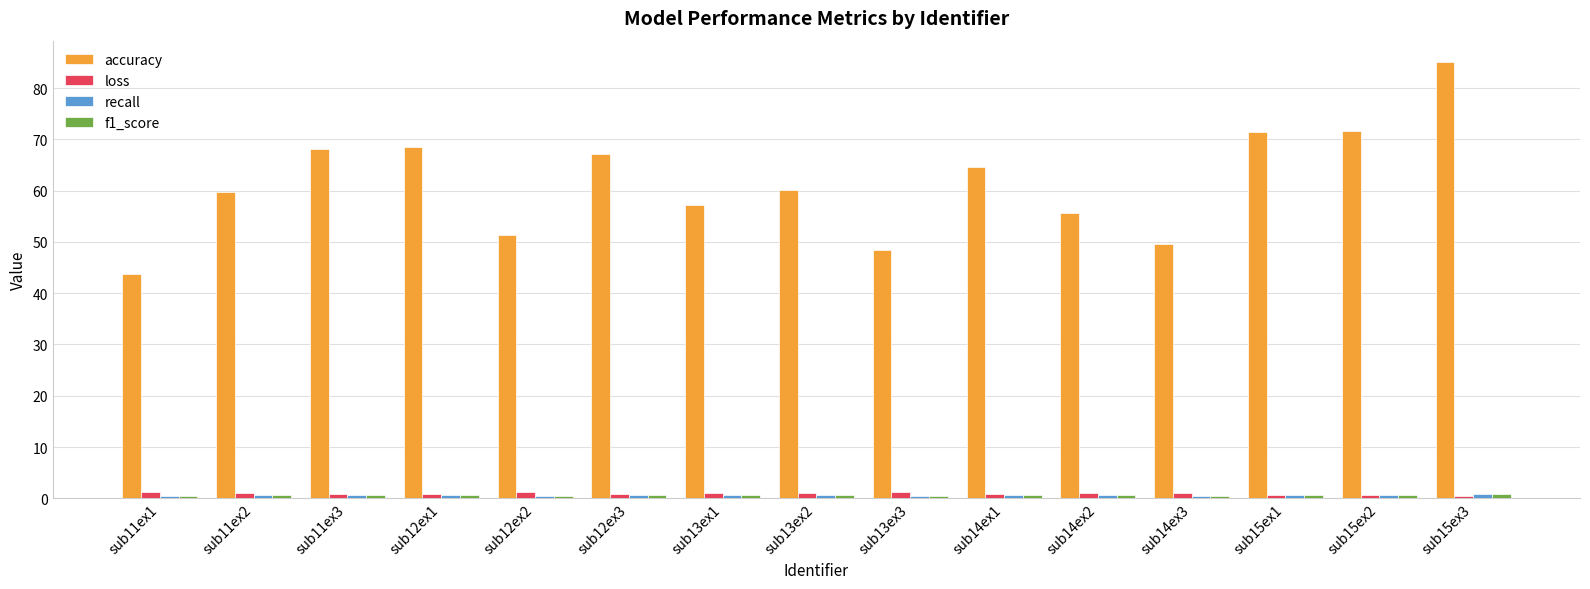

Which series has the widest spread of values?

accuracy